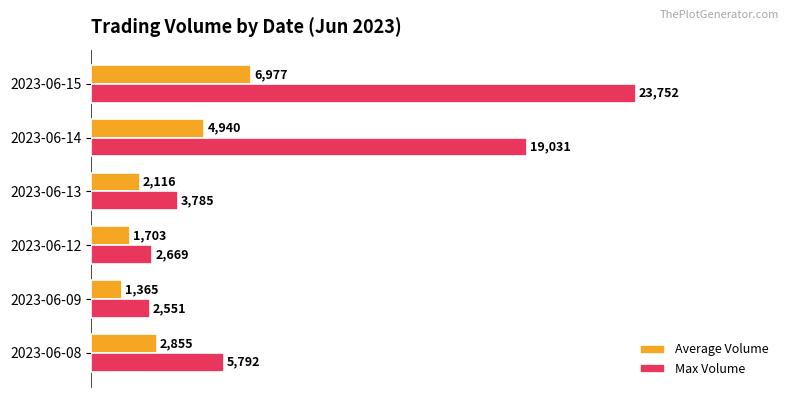

List the series in order of their peak value, lowest first.

Average Volume, Max Volume